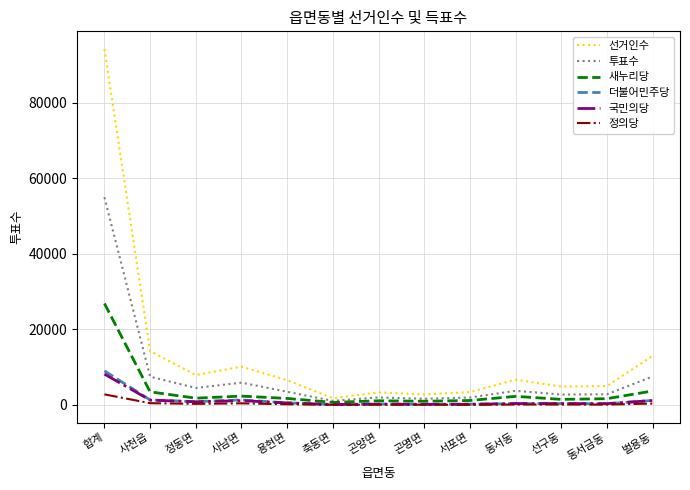

The value of 새누리당 at 합계 is 35250. True or false?

False